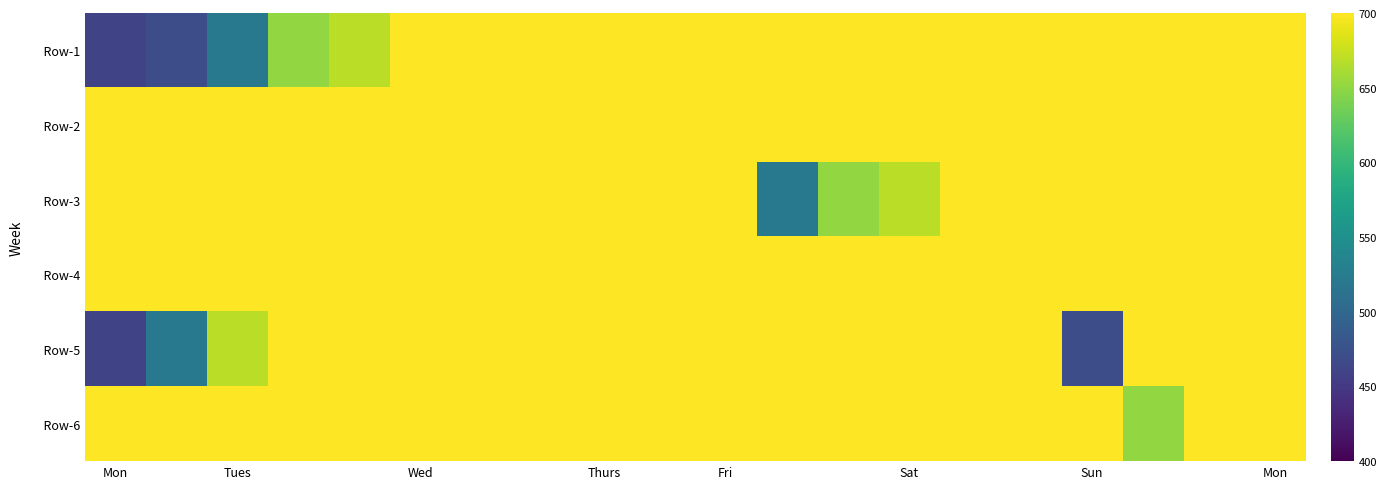

How many distinct data groups are displayed?

6